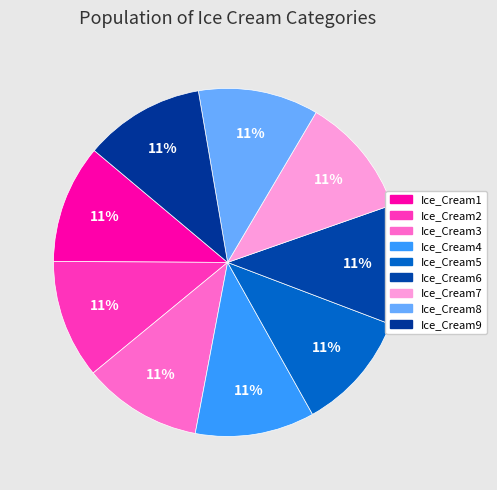

Count the number of slices in the pie.

9